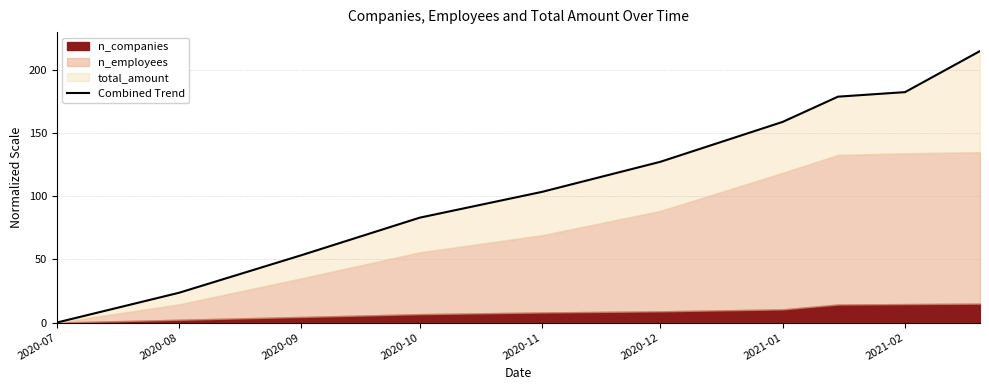

What is the difference between the maximum and second lowest values?

191.4